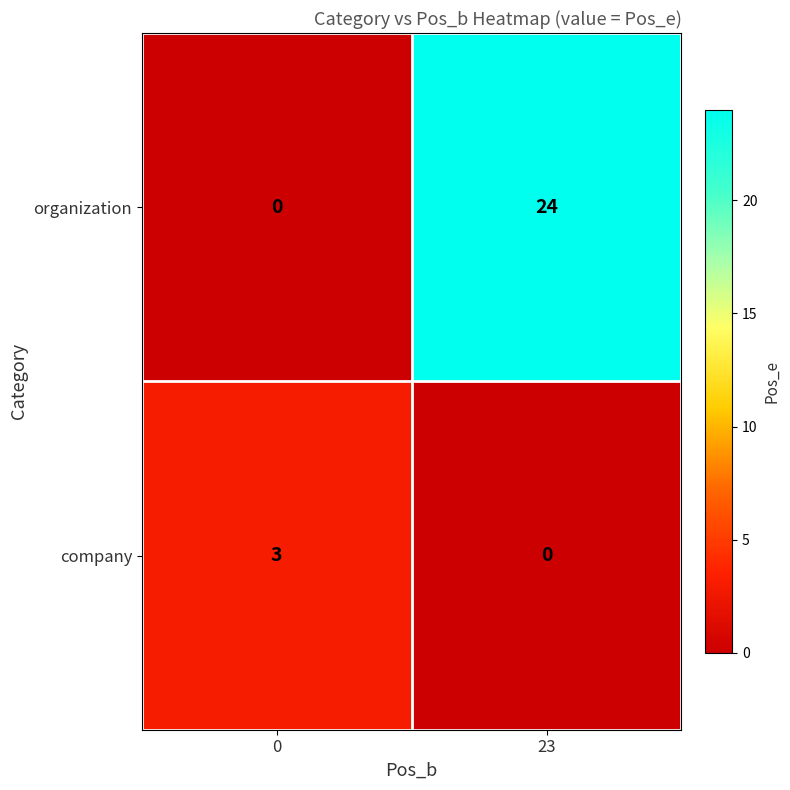

List the series in order of their peak value, highest first.

organization, company